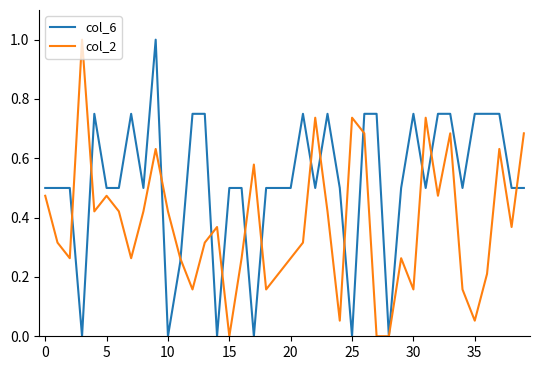

Which series has the largest total across all categories?

col_6